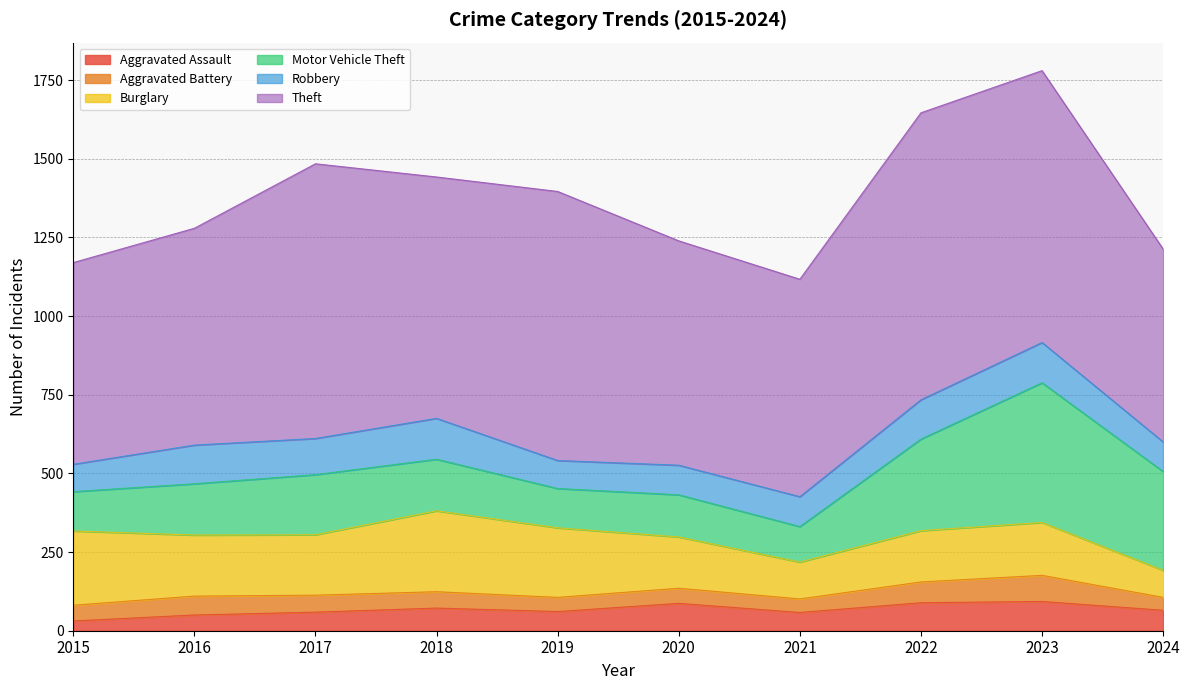

Which series has the largest total across all categories?

Theft